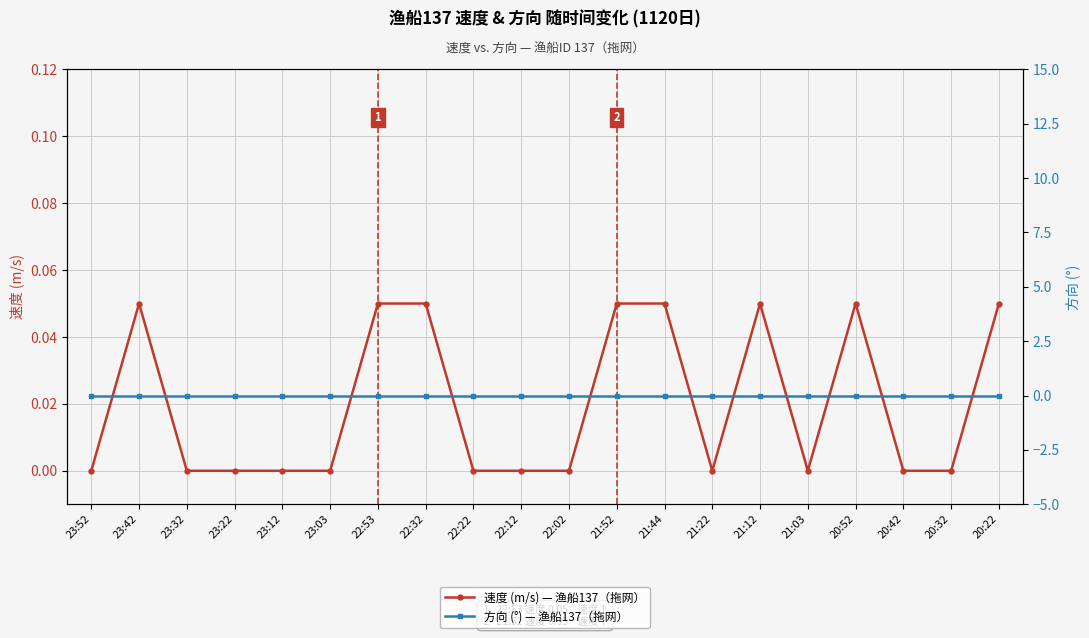

True or false: 速度 (m/s) — 渔船137（拖网） has more than 1 interior local peaks.

True